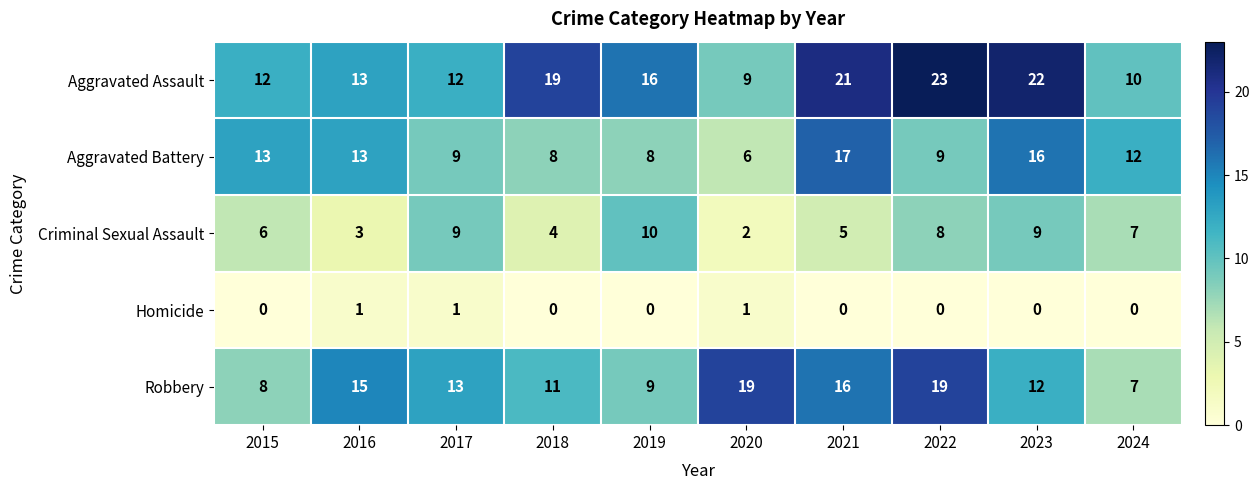

What is the approximate value of Aggravated Battery at 2020, to the nearest 5?

5